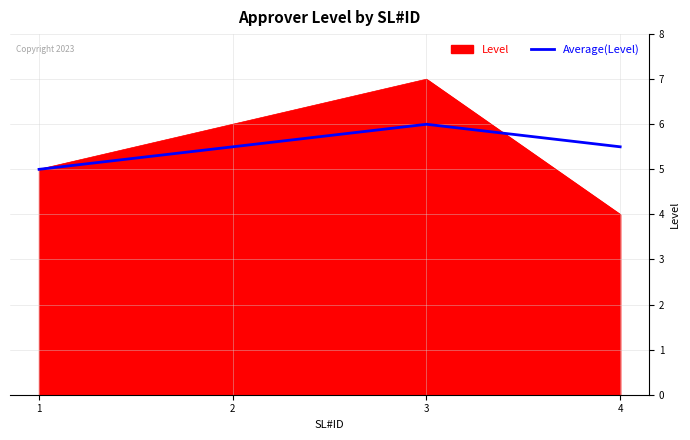

The value of Average(Level) at 1 is 5.0. True or false?

True